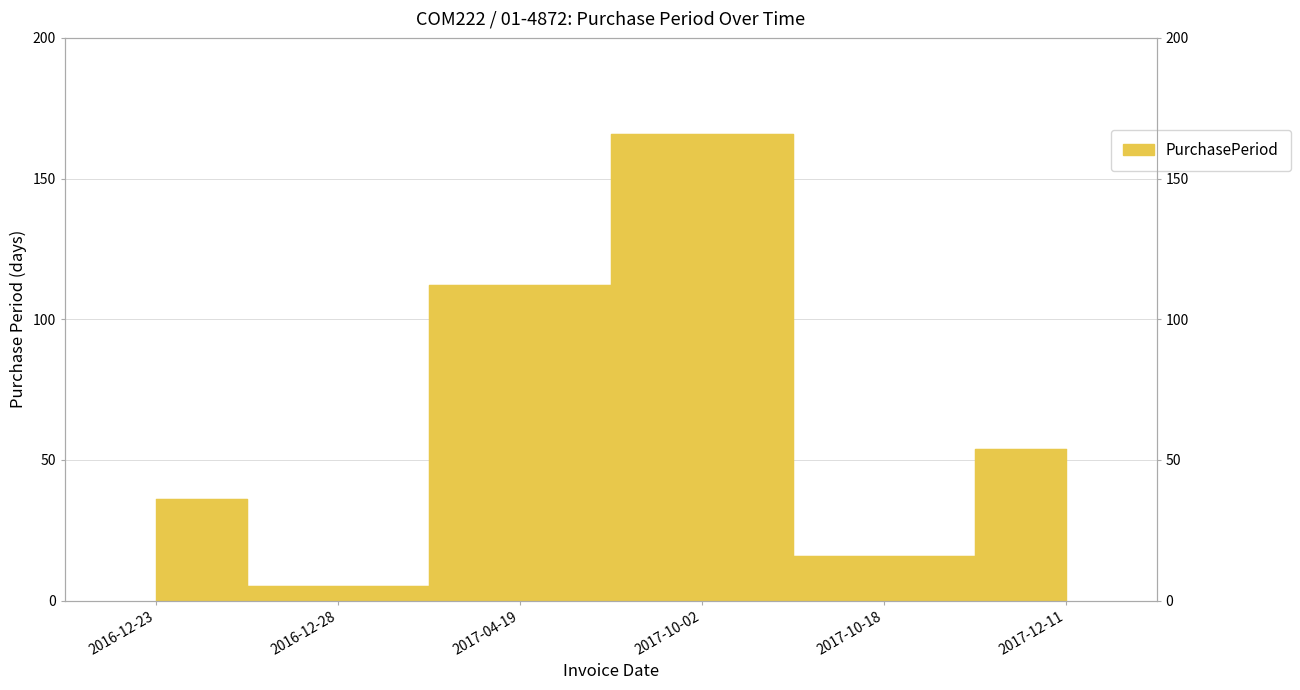

Reading left to right, list all the values displayed in this chart.

36	5	112	166	16	54